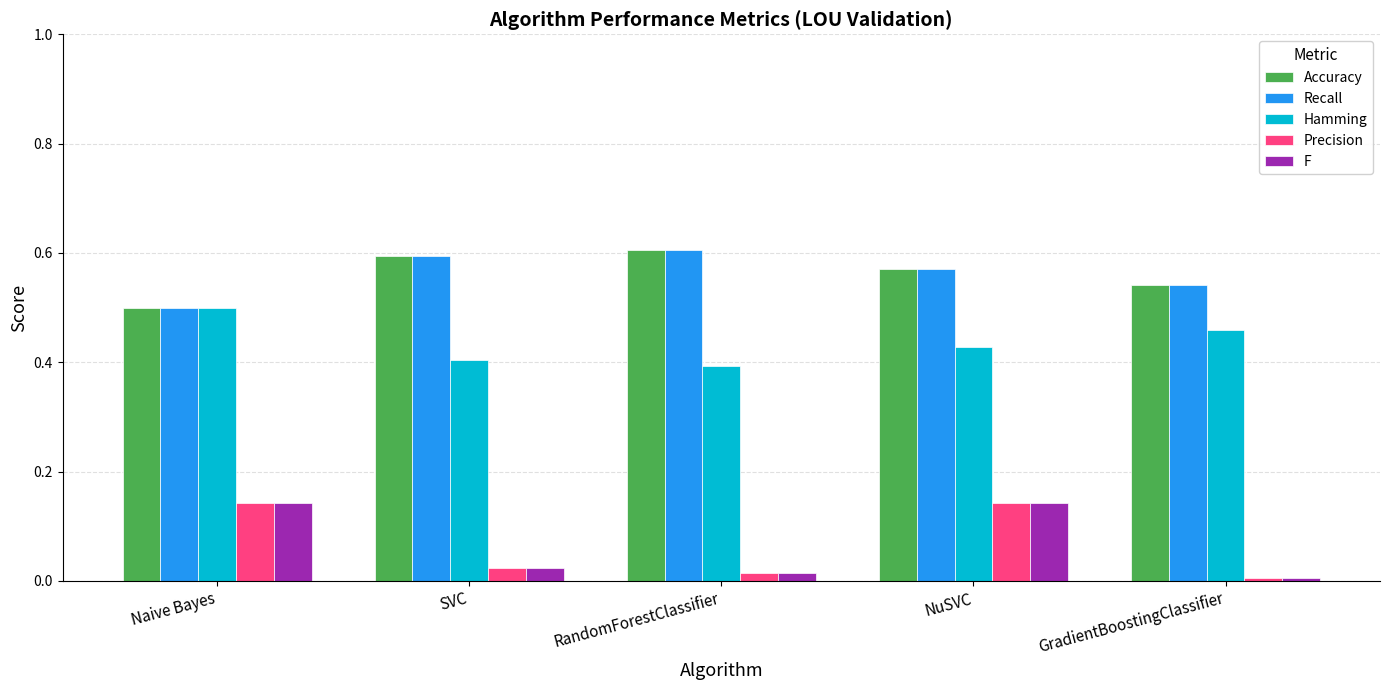

What position from the right is SVC?

4